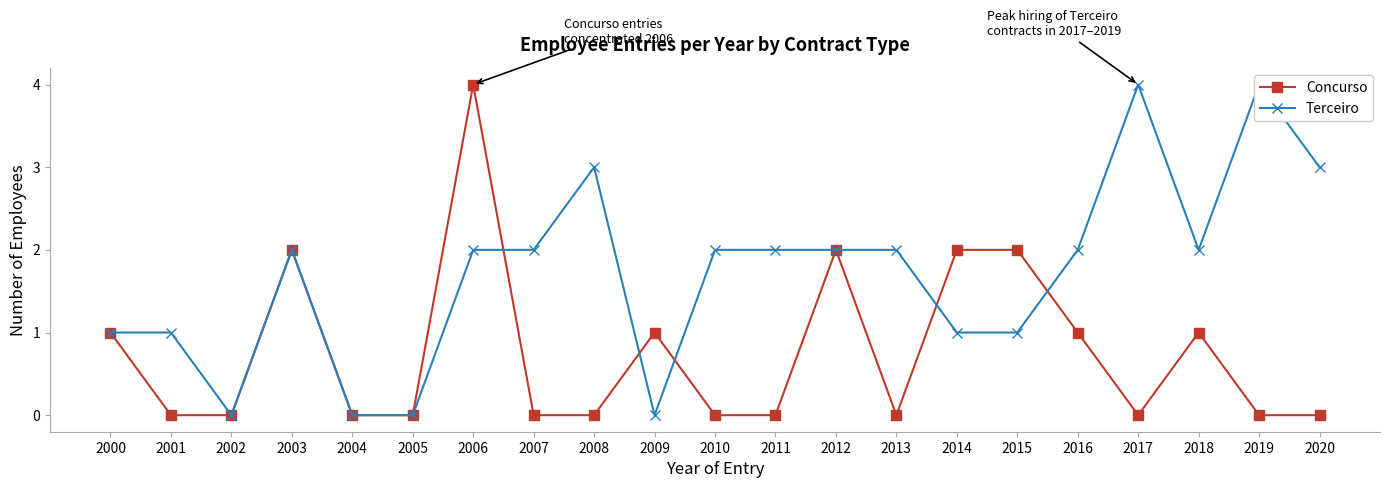

Is this an area chart (filled region under the line)?

No